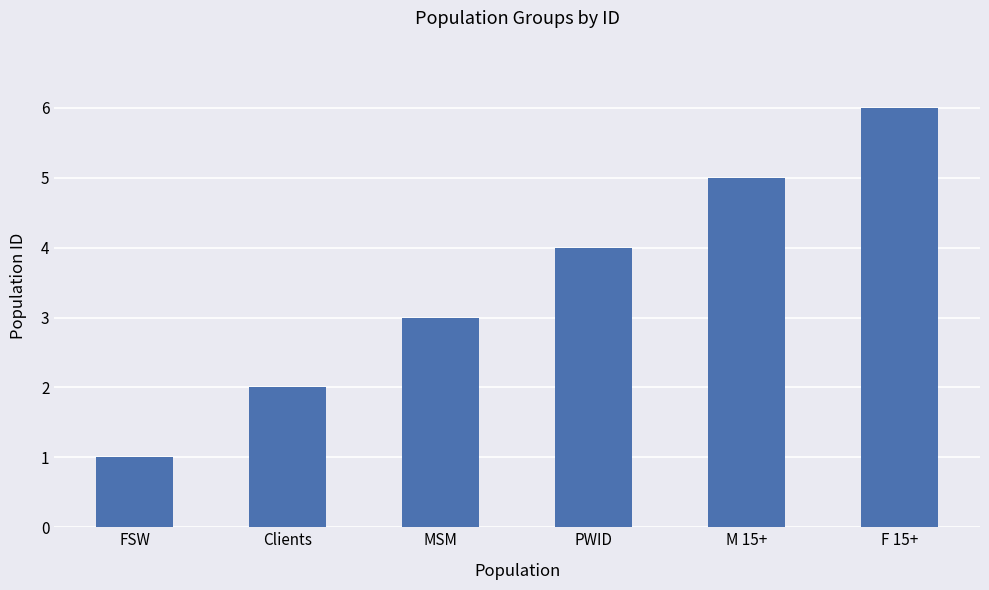

What is the label of the 3rd bar from the left?

MSM